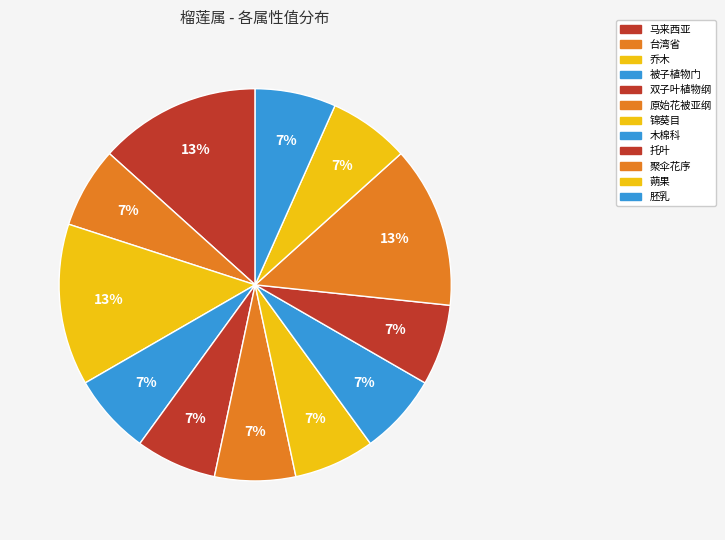

How many slices are in this pie chart?

12